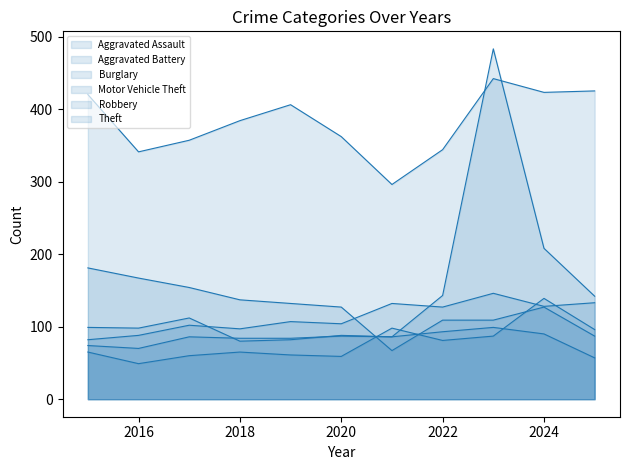

True or false: Robbery has more than 2 interior local peaks.

True